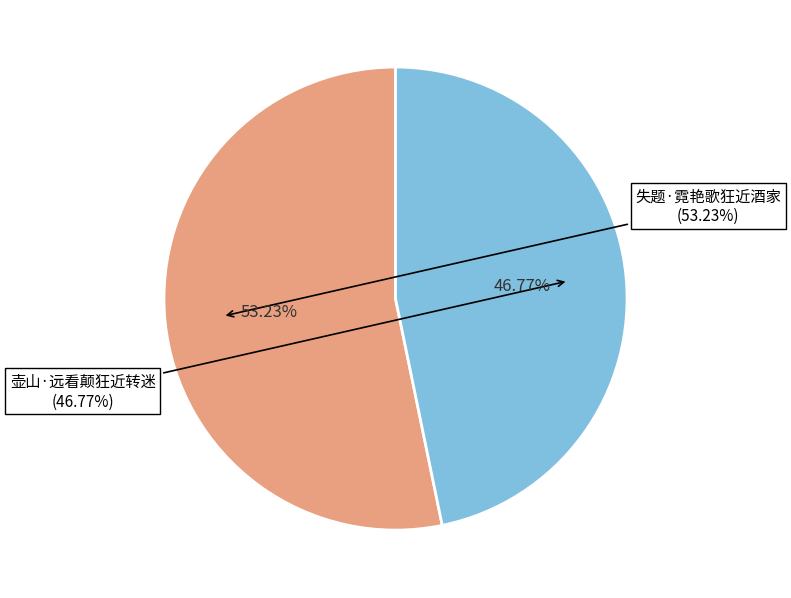

Rank the categories by value from lowest to highest.

壶山·远看颠狂近转迷, 失题·霓艳歌狂近酒家